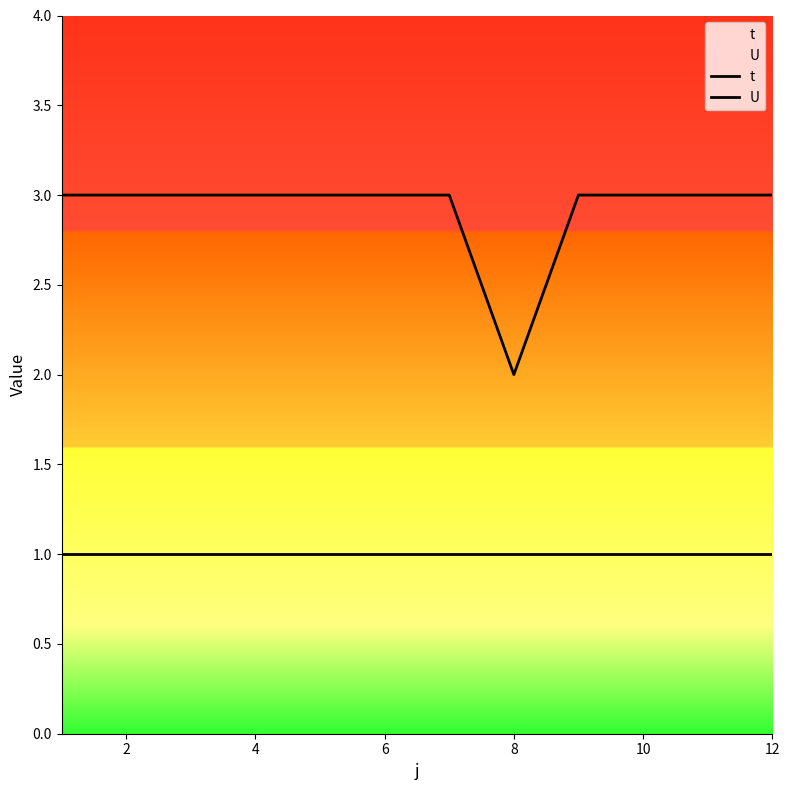

At how many categories does at least one series exceed 1?

12